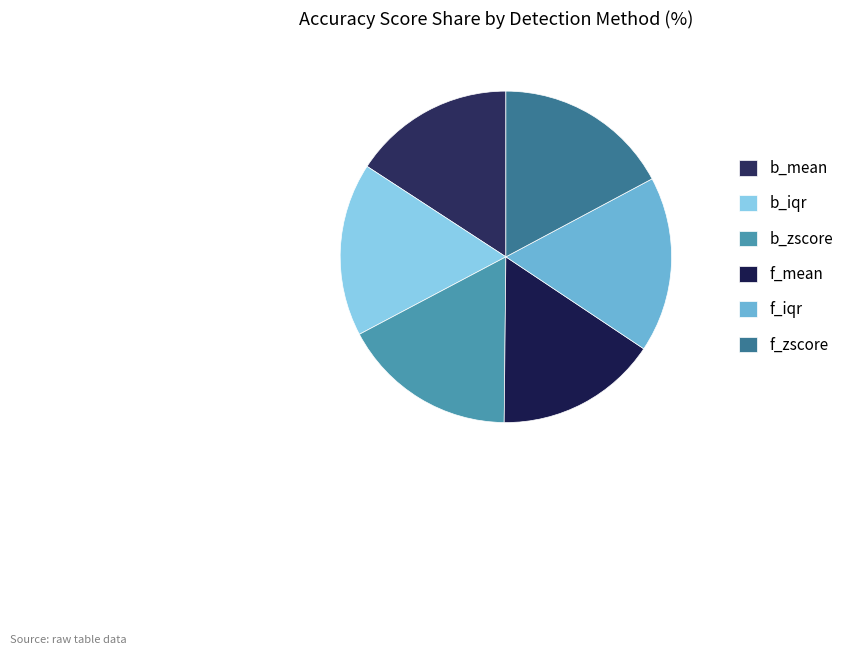

To the nearest percent, what portion does f_mean represent?

16%